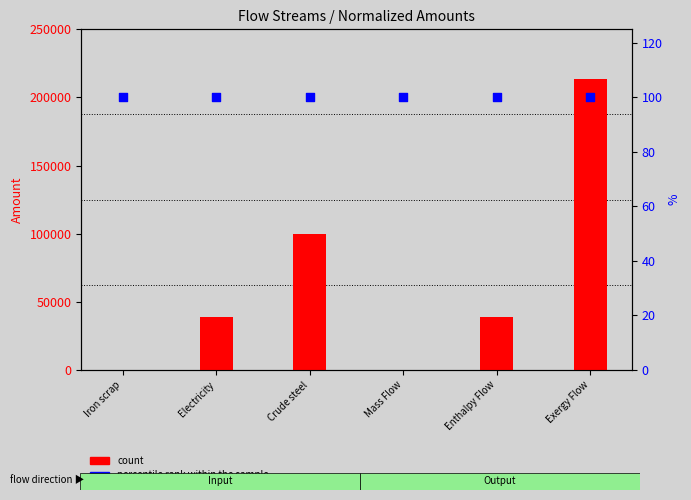

What is the total value across all series at Exergy Flow?

213754.5